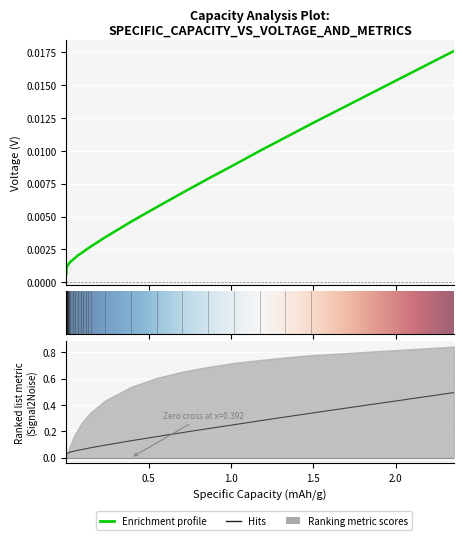

Does the chart display data point markers on the line(s)?

No